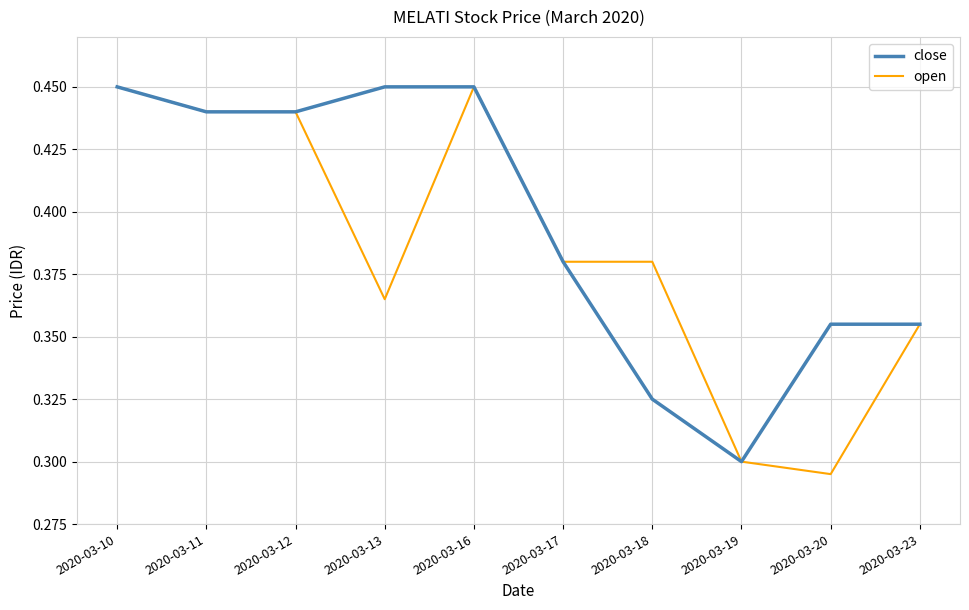

Is the value of open at 2020-03-10 greater than the value of close at 2020-03-20?

Yes